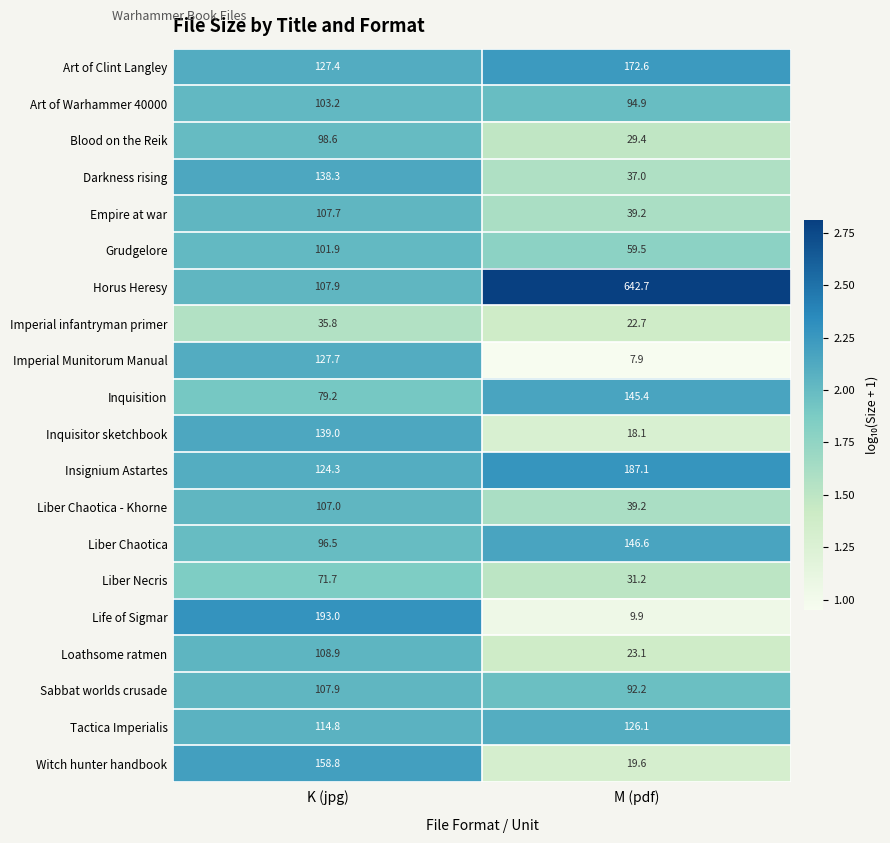

What is the sum of the Blood on the Reik values at M (pdf) and K (jpg)?

128.0